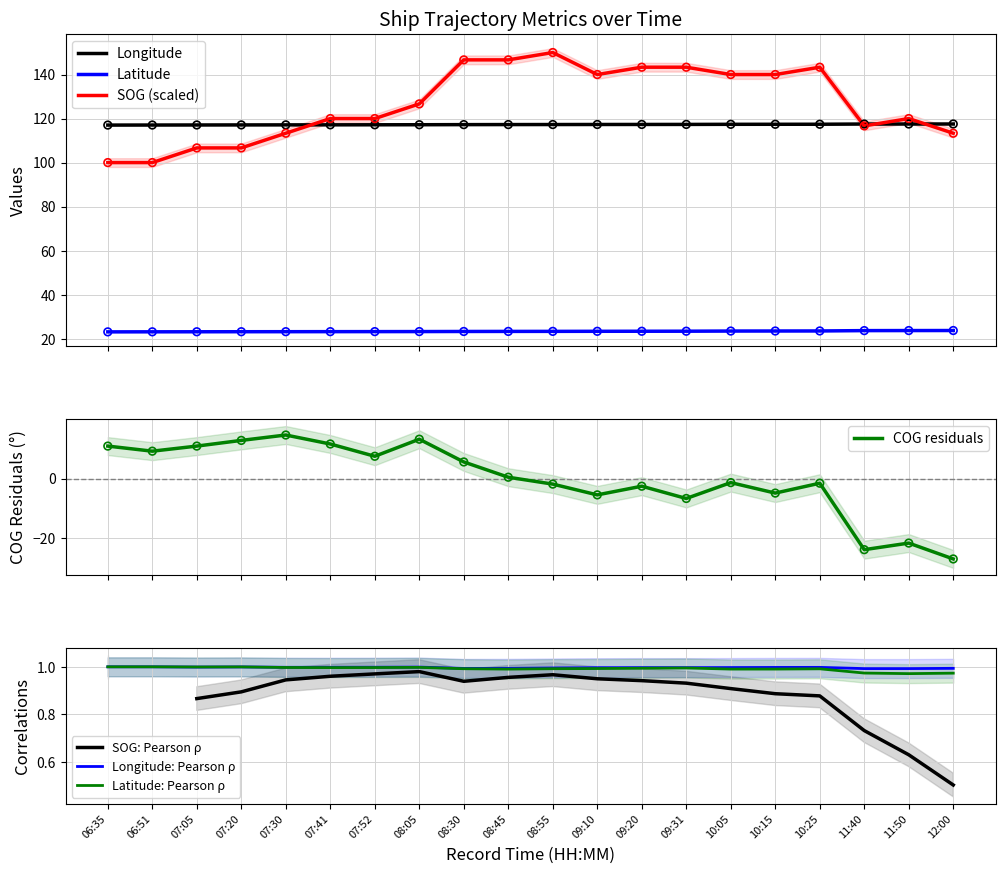

At which category is the sum across all series the highest?

08:30